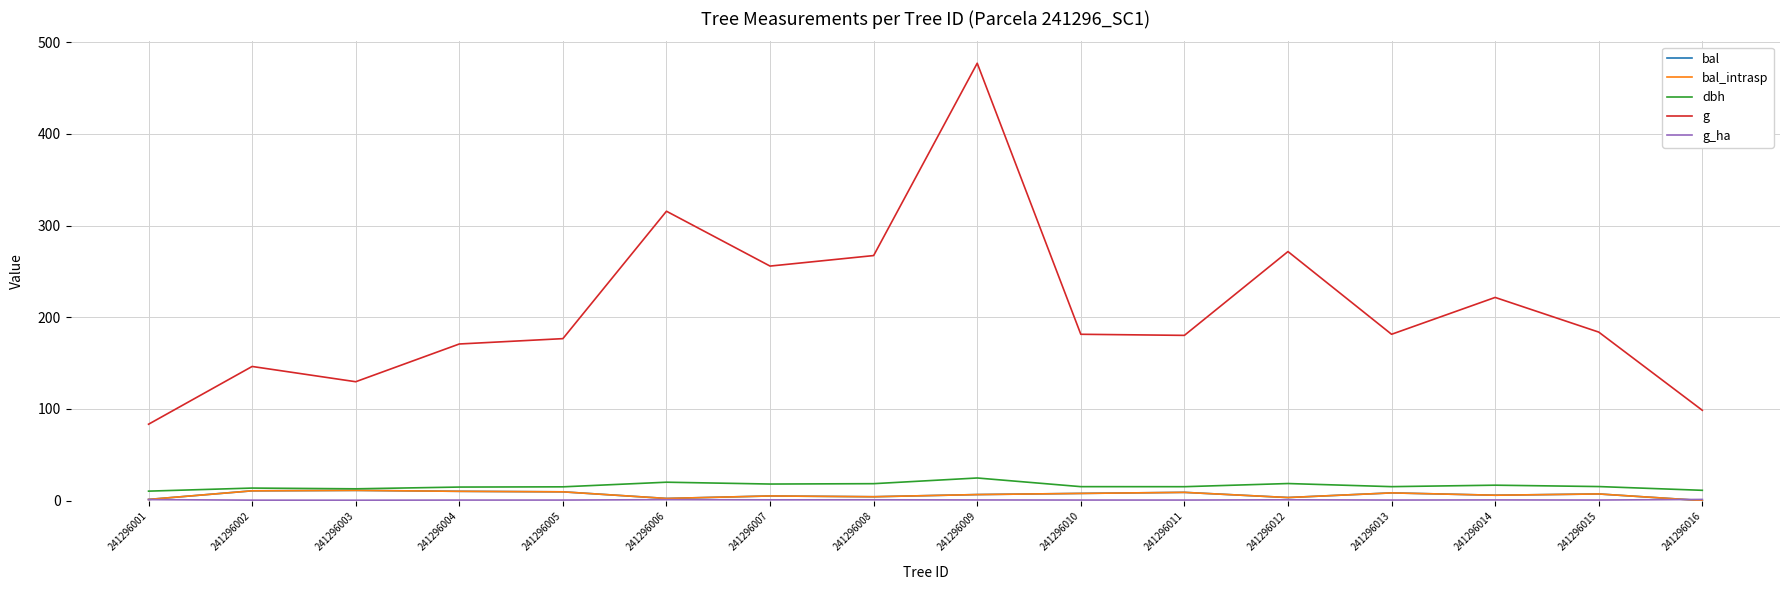

Between which two adjacent categories do bal and g_ha first intersect?

241296015 and 241296016